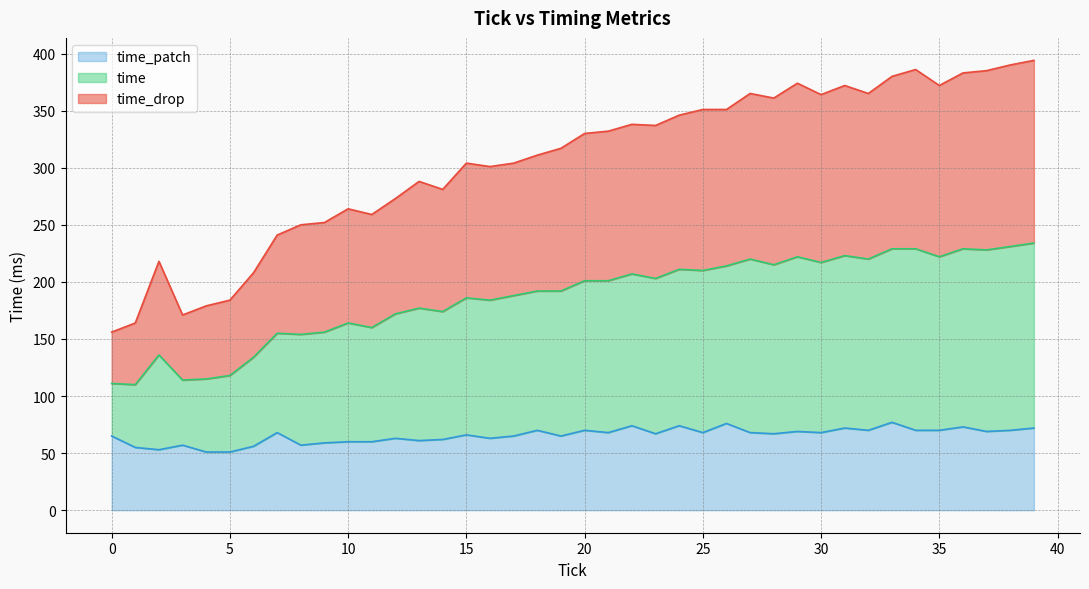

What is the total value across all series at 30?

364